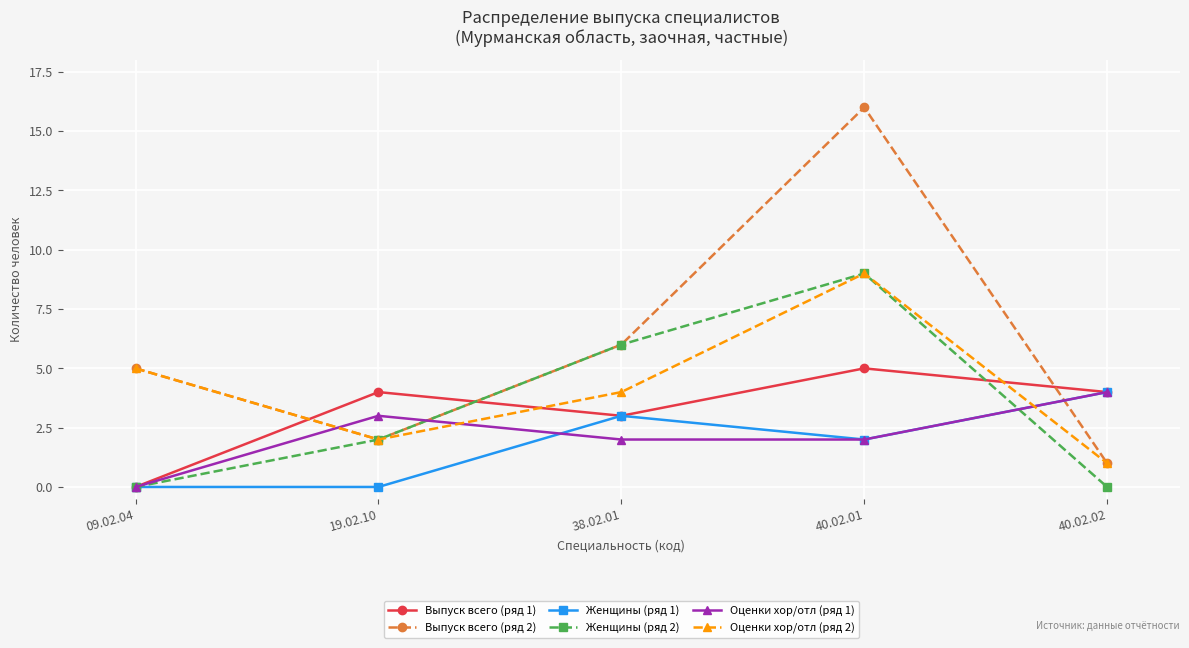

The Женщины (ряд 2) series shows 2 at 19.02.10. True or false?

True